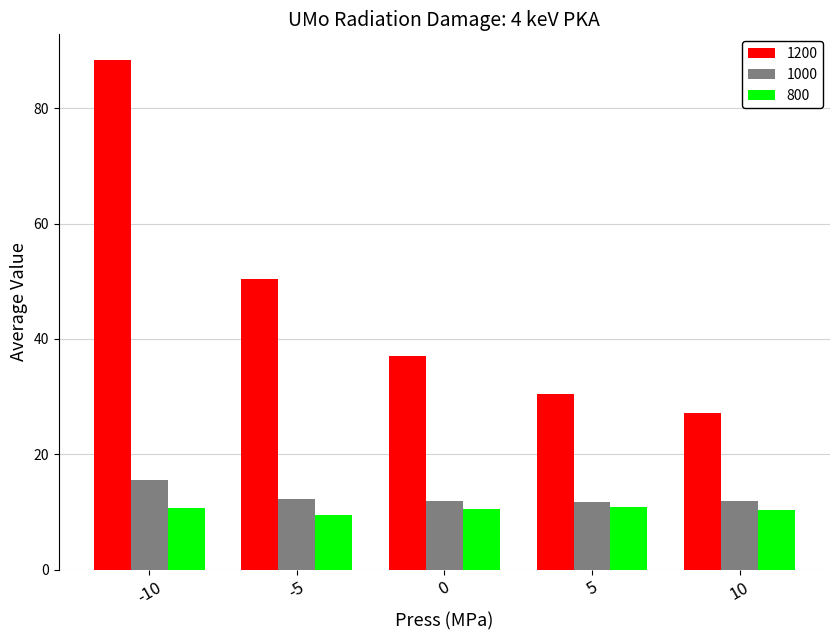

What is the value of the 1200 bar at the 4th from the left?

30.4